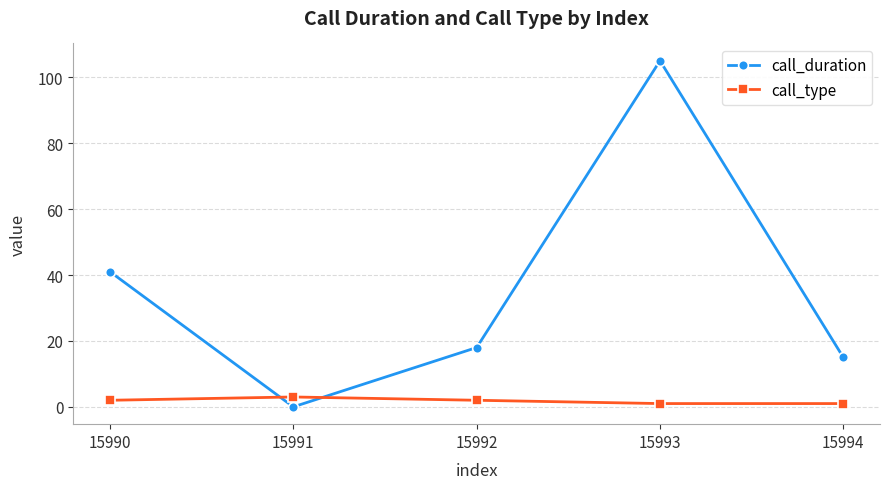

True or false: call_type has more than 0 points higher than both neighbors.

True